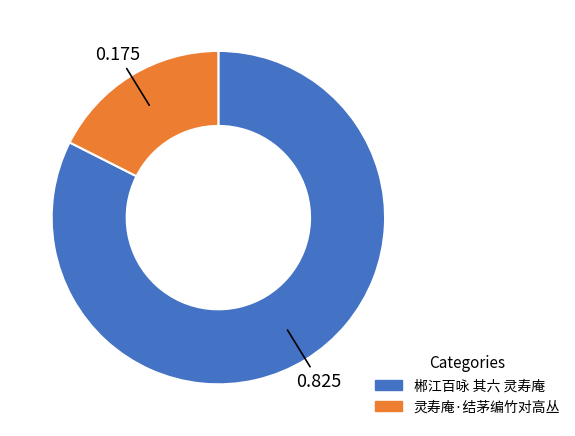

Which category has the biggest portion of the pie?

郴江百咏 其六 灵寿庵